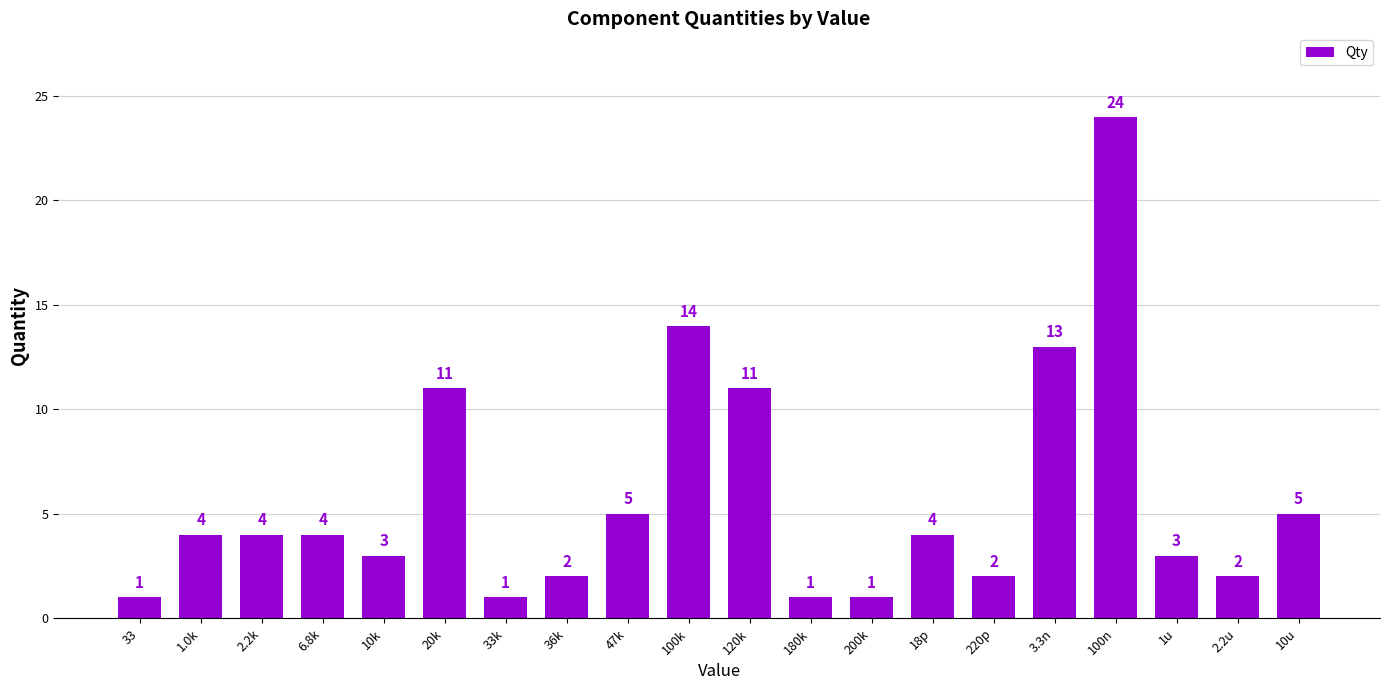

What is the ratio of the value at 120k to the value at 33?

11.0